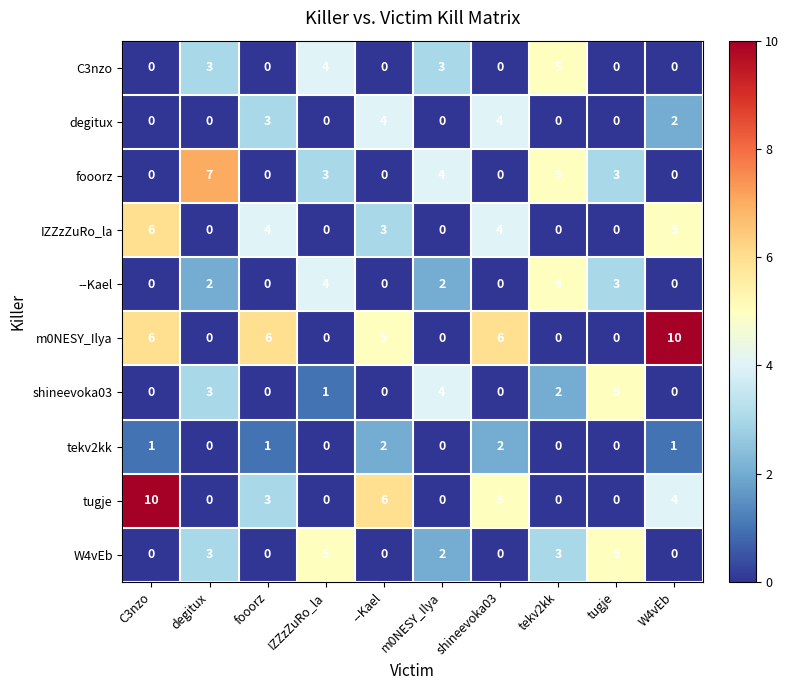

How many IZZzZuRo_la values are between 0 and 4?

8